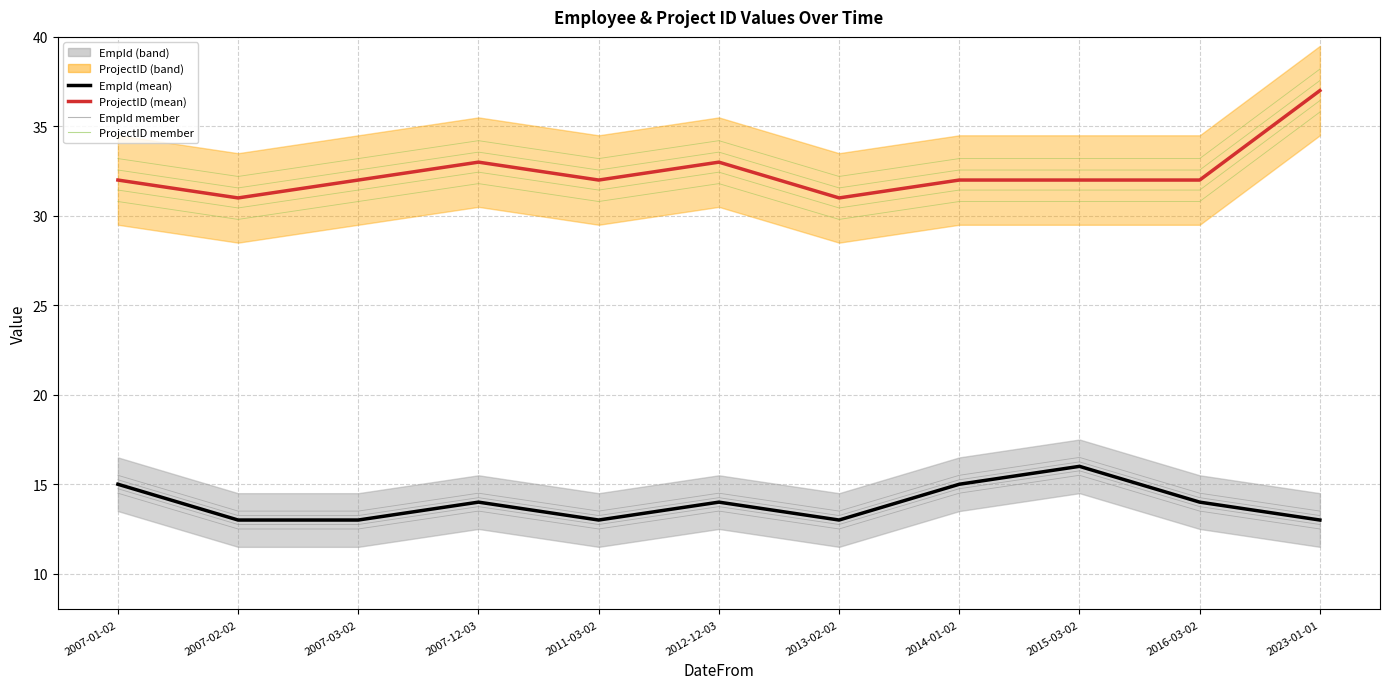

True or false: EmpId member and ProjectID (mean) cross at least once.

False